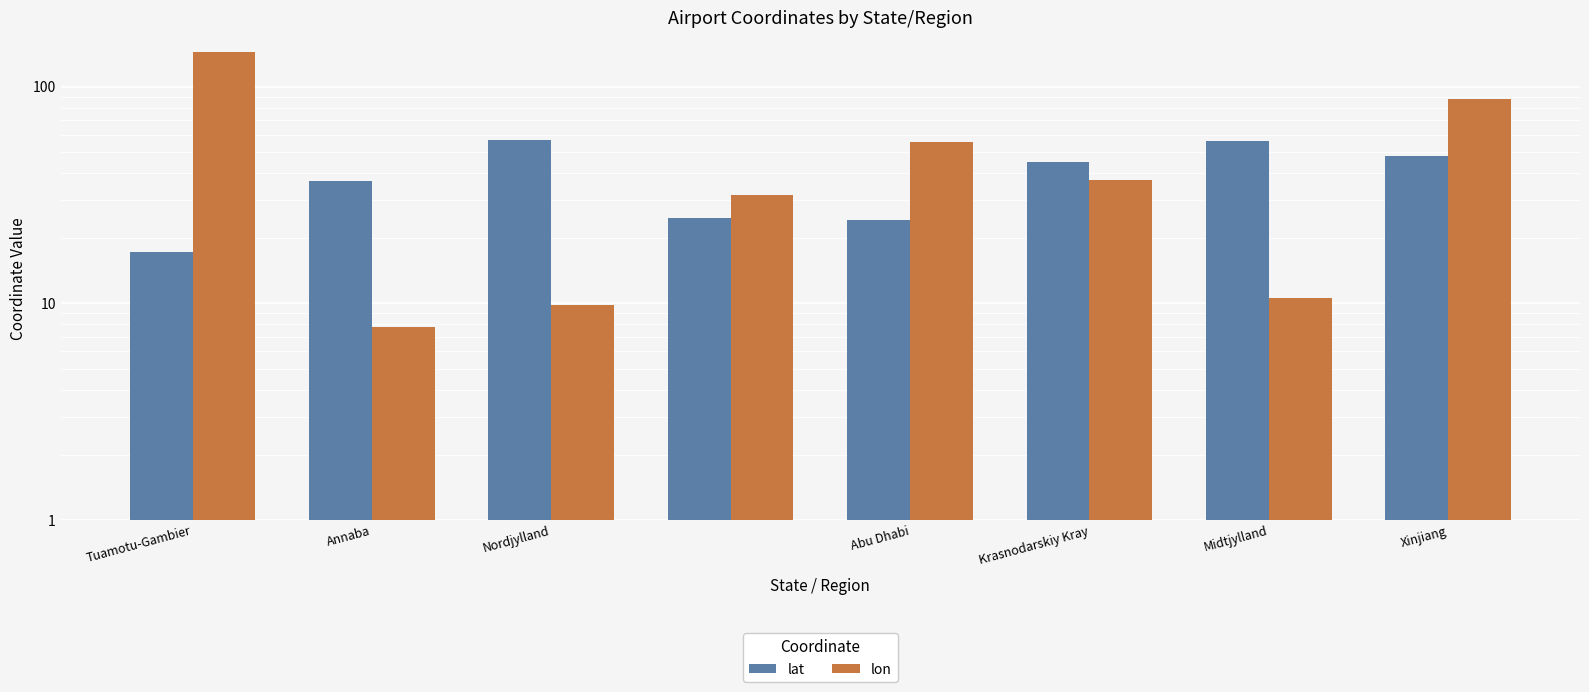

What is the label of the 8th bar from the right?

Tuamotu-Gambier